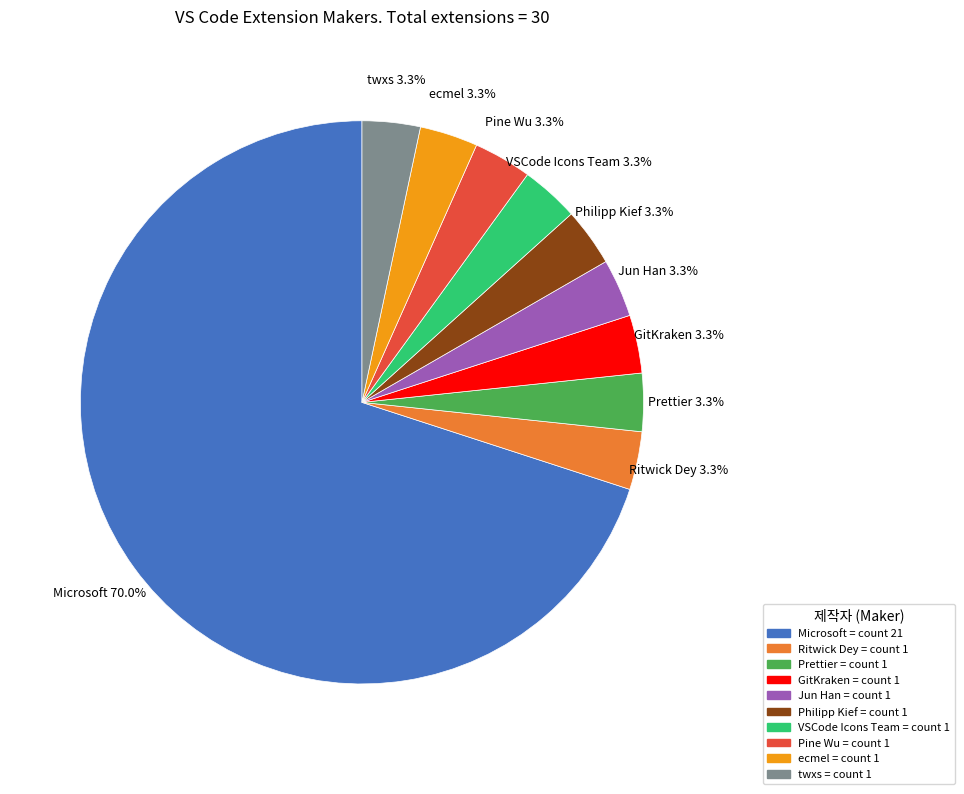

To the nearest percent, what is the difference between the largest and smallest slice percentages?

67%